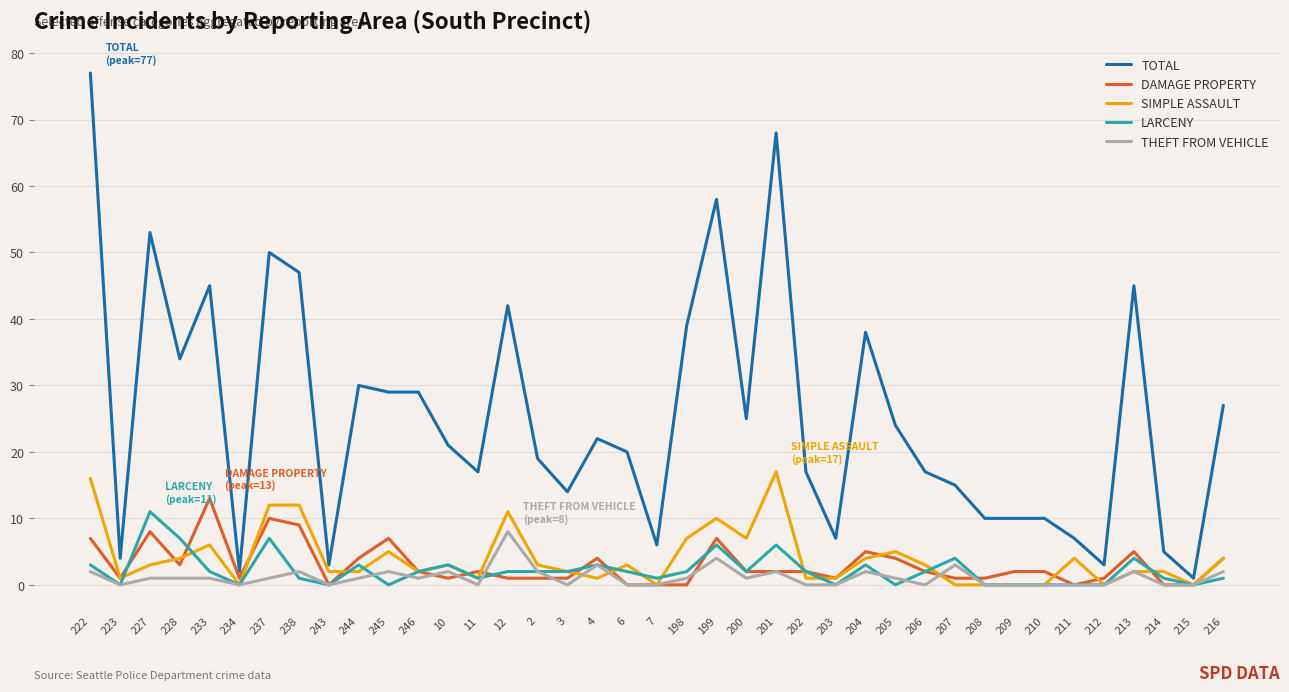

True or false: DAMAGE PROPERTY has more than 2 points higher than both neighbors.

True